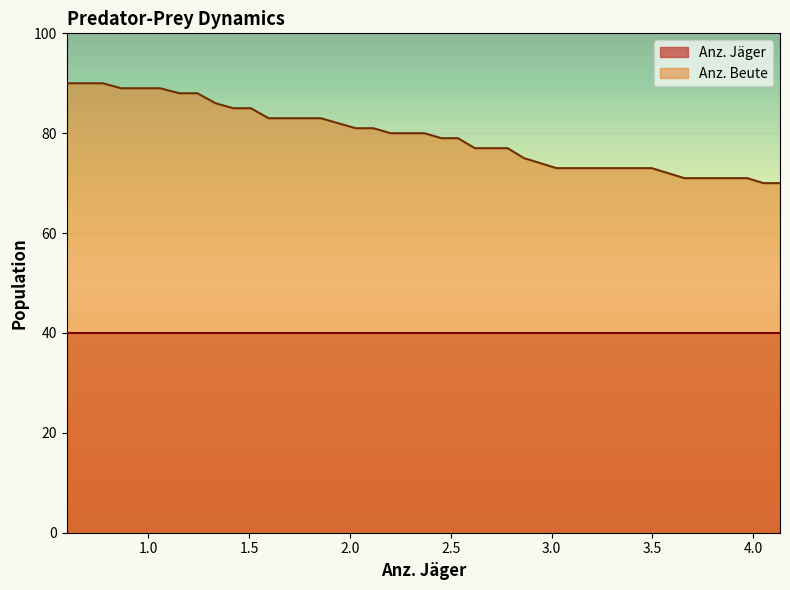

How many values exceed 80?

18